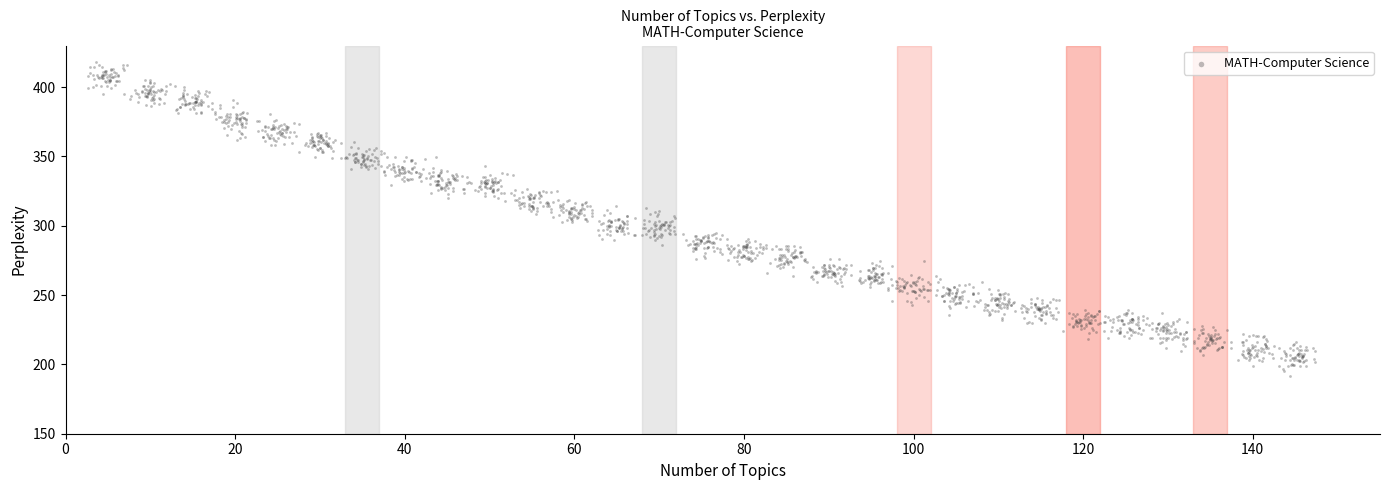

What is the range of Y values (max minus min)?

227.1